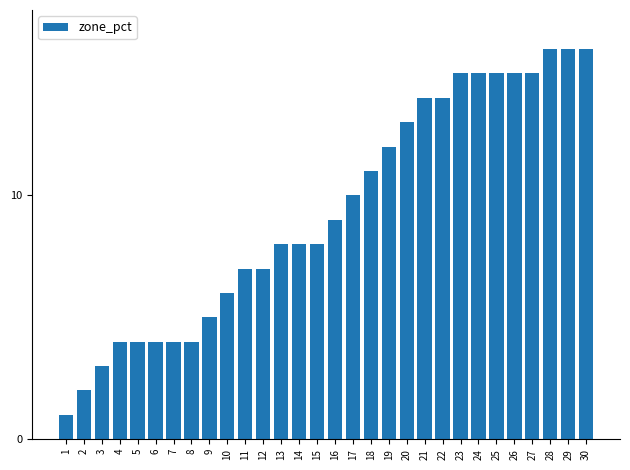

How many values are below 9?

15